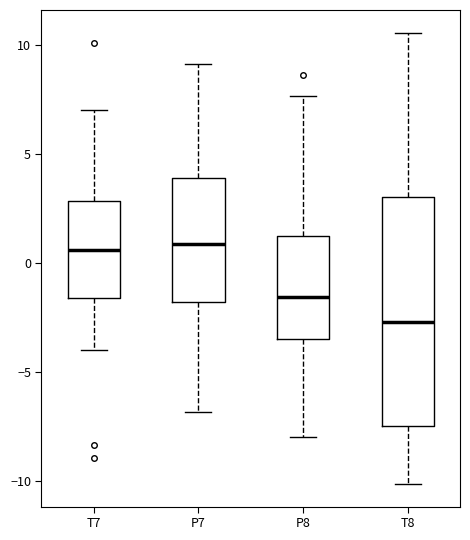

Reading left to right, transcribe this box plot: for each box, give where its median line is, the range the box spans, and where its two whiskers end, as read against the y-axis. The values are not printed on the chart, so give them approximately, as read against the axis.

T7: median 0.5, box -1.5 to 3.0, whiskers -4.0 to 7.0
P7: median 1.0, box -2.0 to 4.0, whiskers -7.0 to 9.0
P8: median -1.5, box -3.5 to 1.0, whiskers -8.0 to 7.5
T8: median -2.5, box -7.5 to 3.0, whiskers -10.0 to 10.5